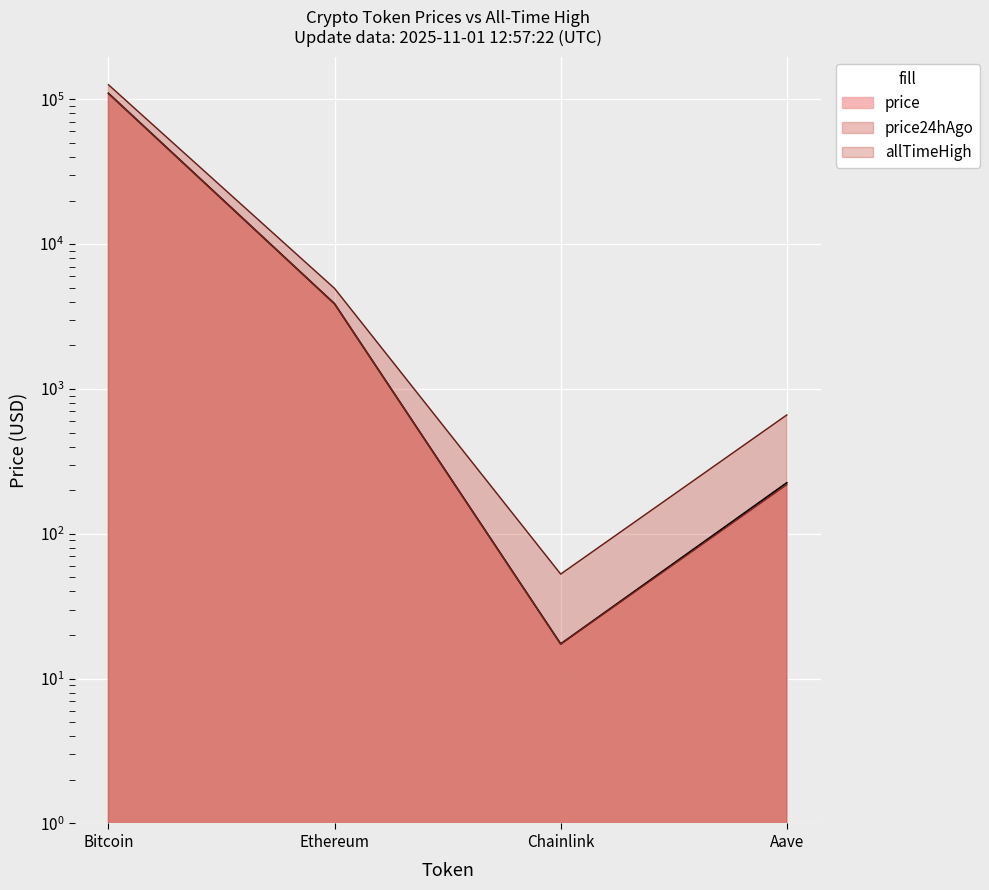

What is the lowest value of the price24hAgo series?

17.3